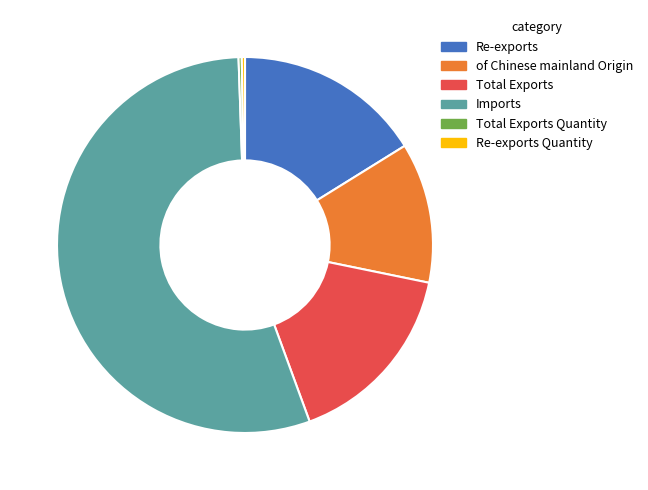

The Total Exports slice represents 16% of the pie. True or false?

True